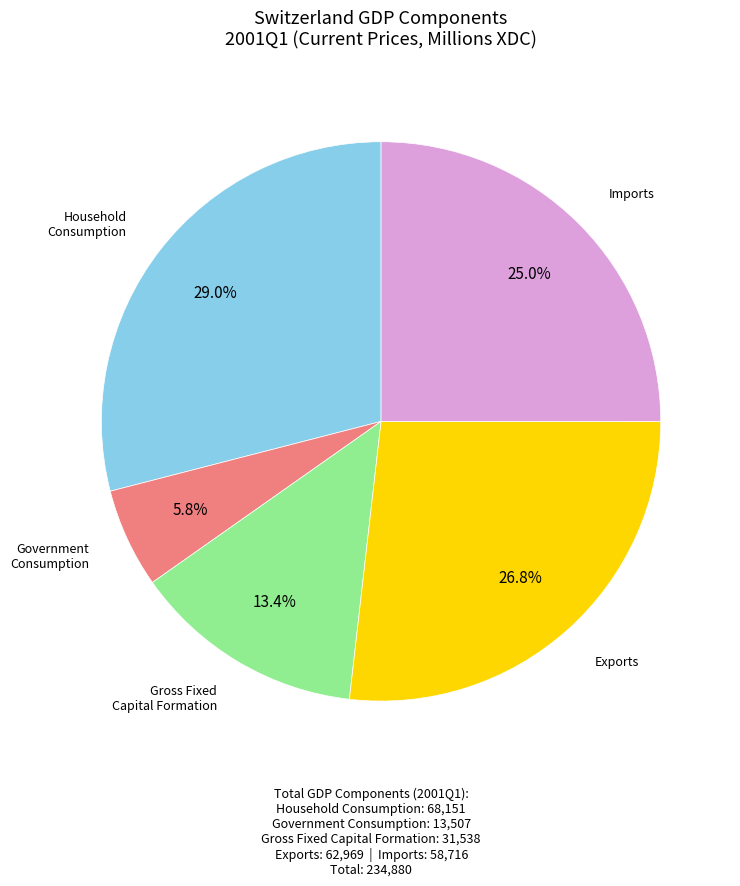

Count the number of slices in the pie.

5